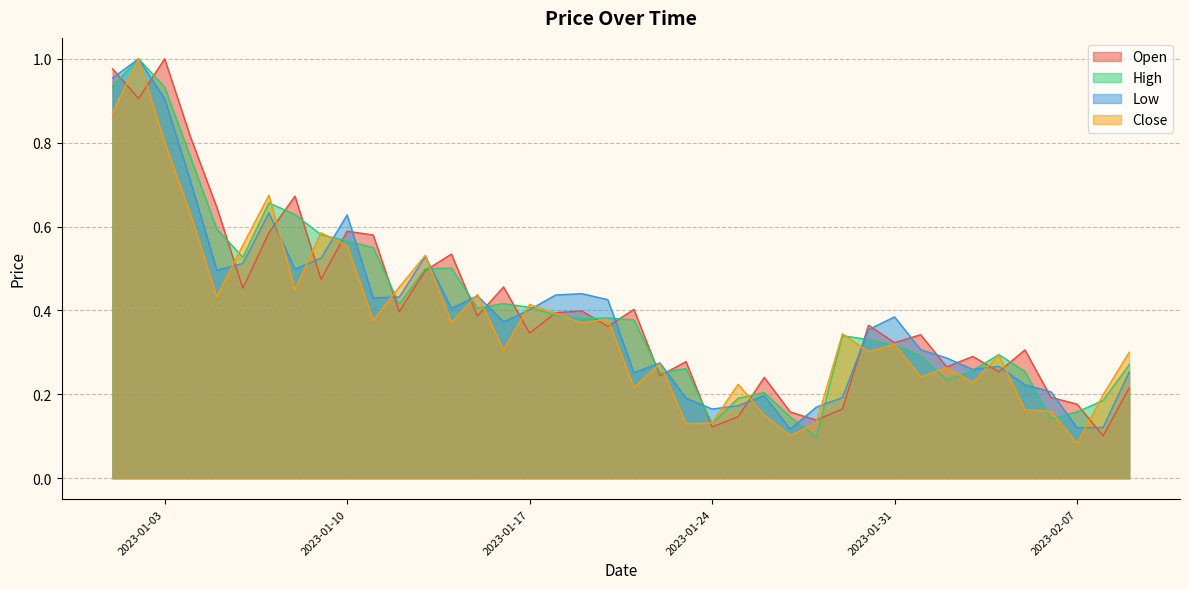

The value of Close at 2023-01-31 is 0.2. True or false?

False